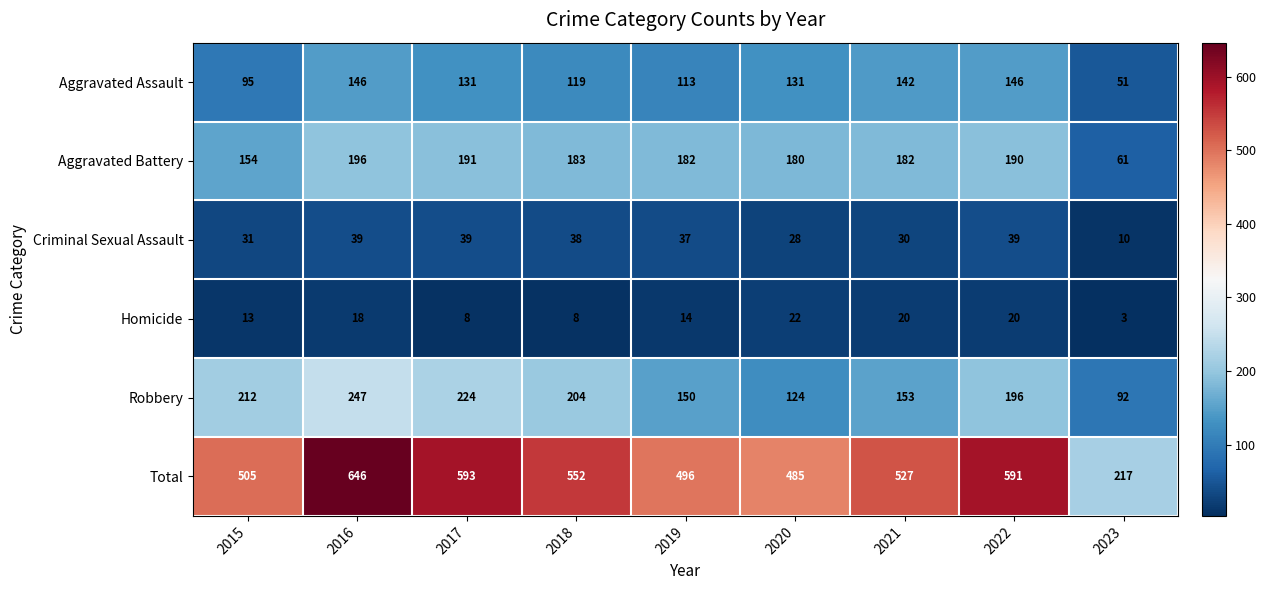

What is the smallest value displayed?

3